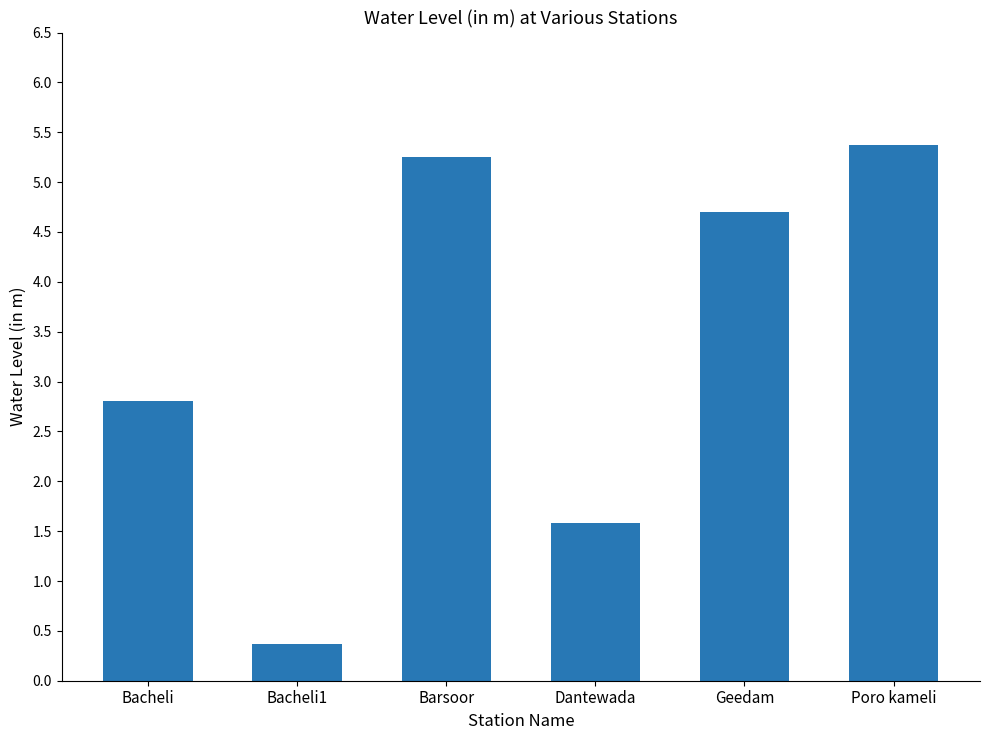

What is the sum of the values at Poro kameli and Bacheli1?

5.7